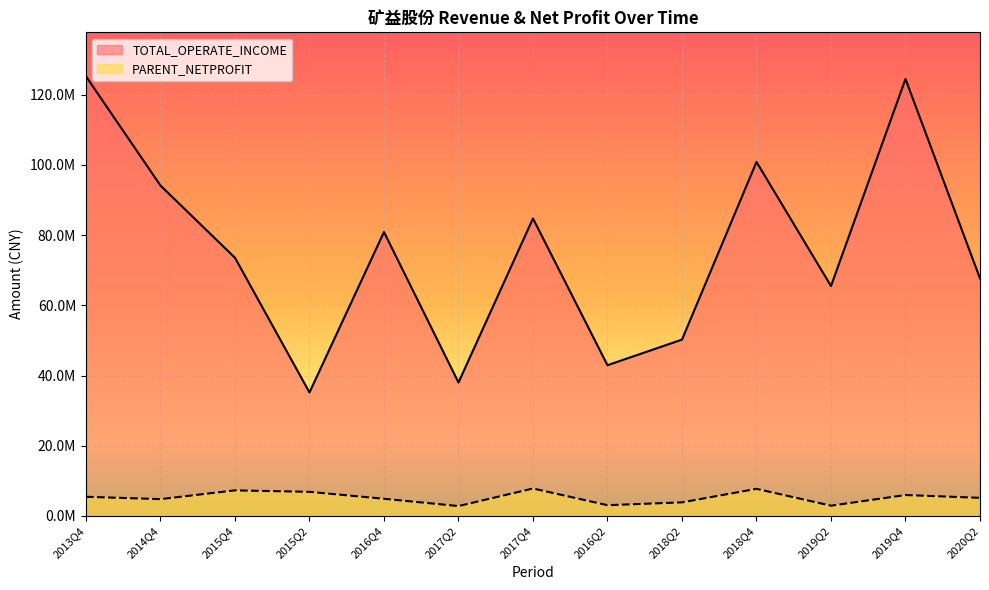

True or false: TOTAL_OPERATE_INCOME has a value of 67649822.6 at 2020Q2.

True